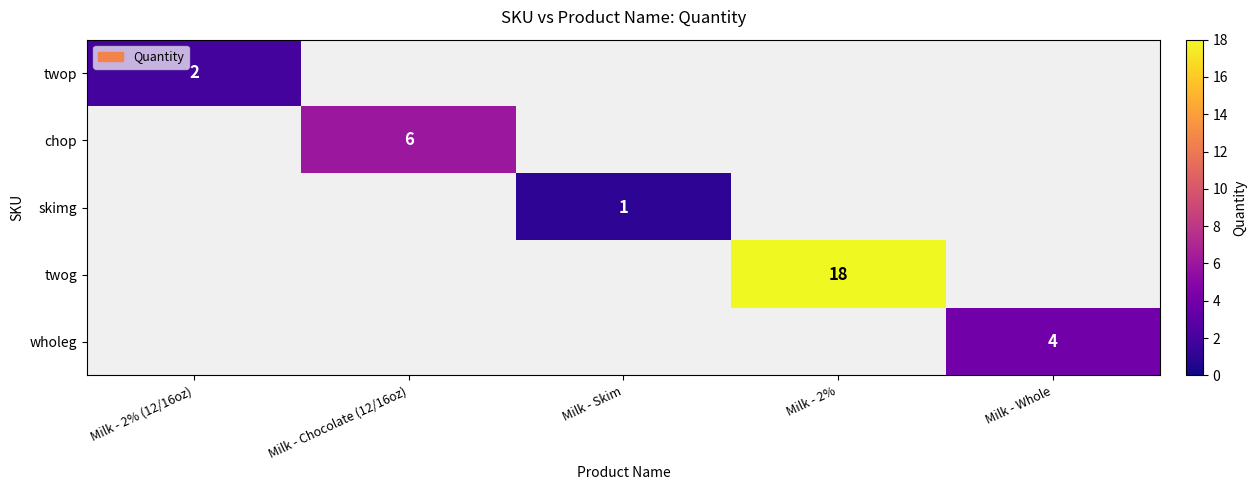

Is it true that chop equals 2 at Milk - Chocolate (12/16oz)?

False